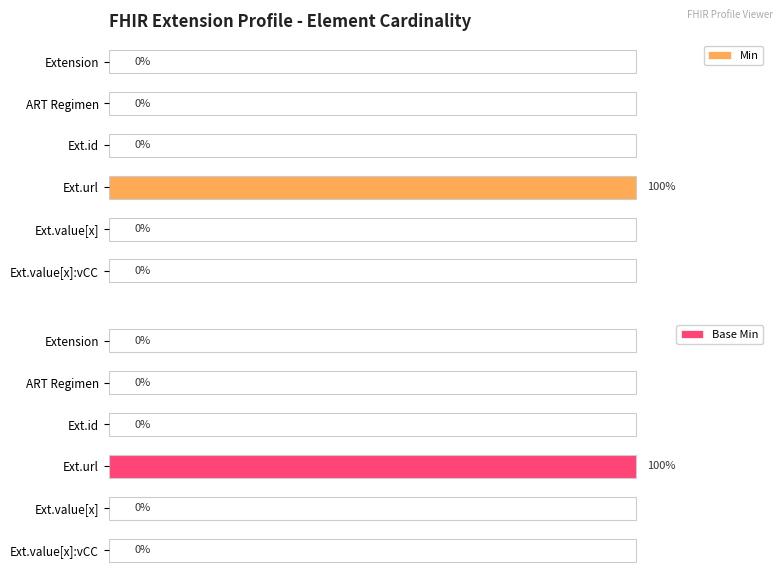

Are the bars horizontal?

Yes